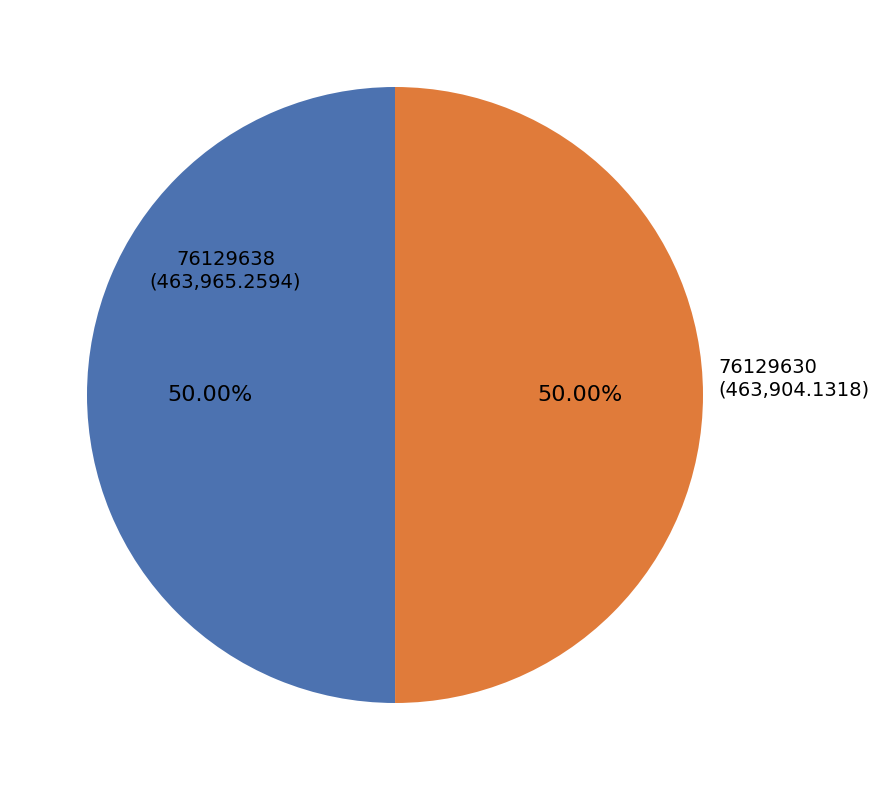

Count the number of slices in the pie.

2